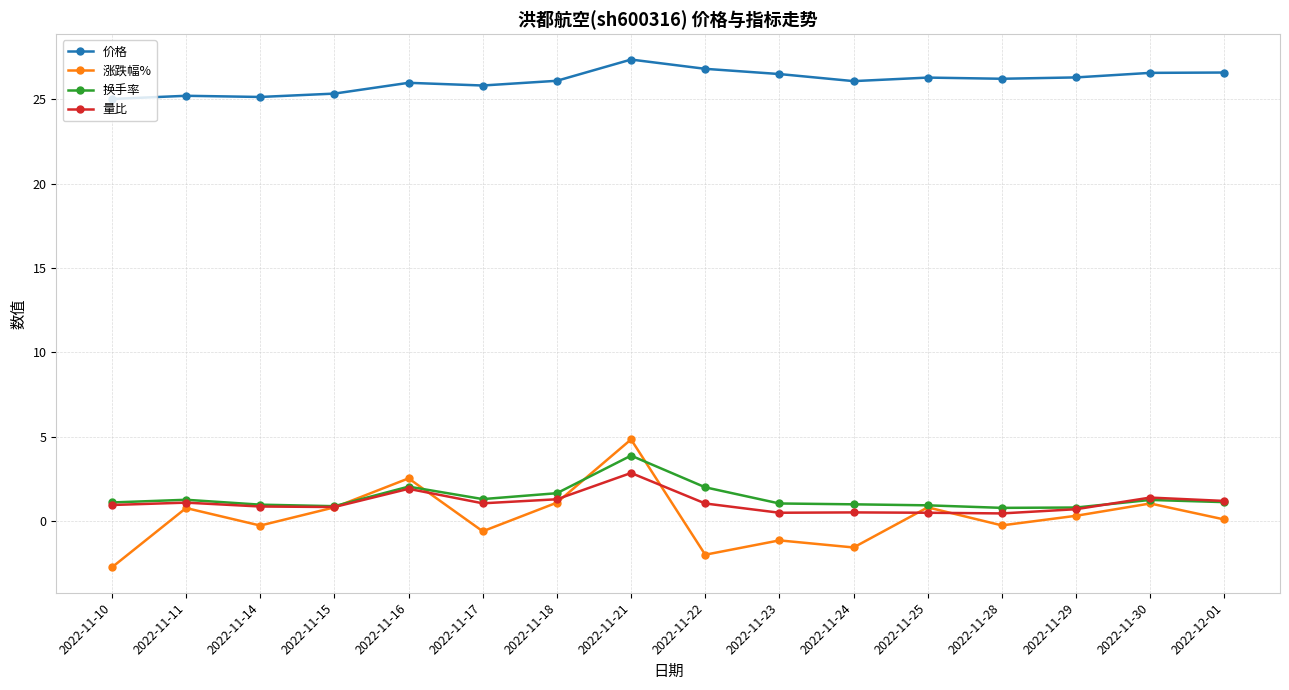

True or false: 换手率 has a value of 0.8 at 2022-11-29.

True